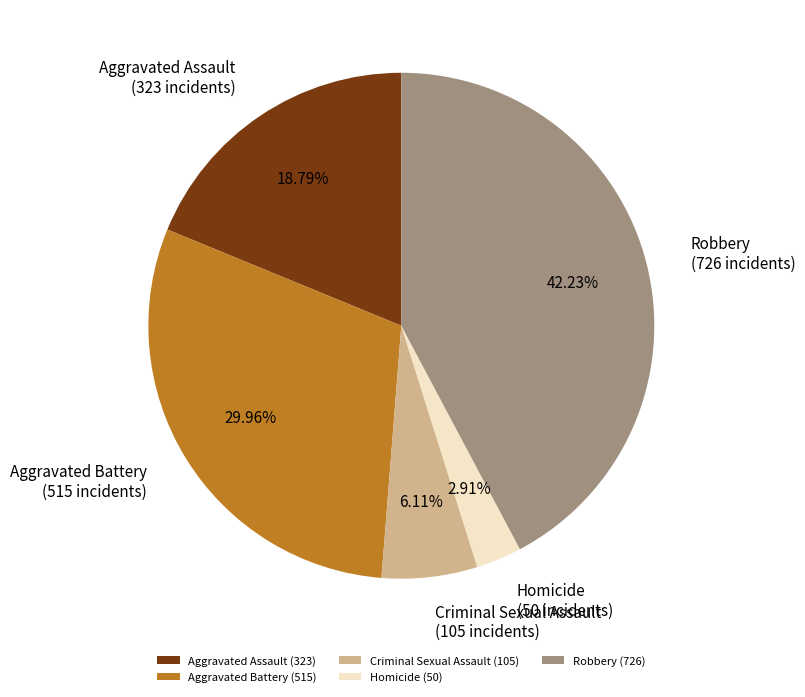

The Homicide slice represents 3% of the pie. True or false?

True